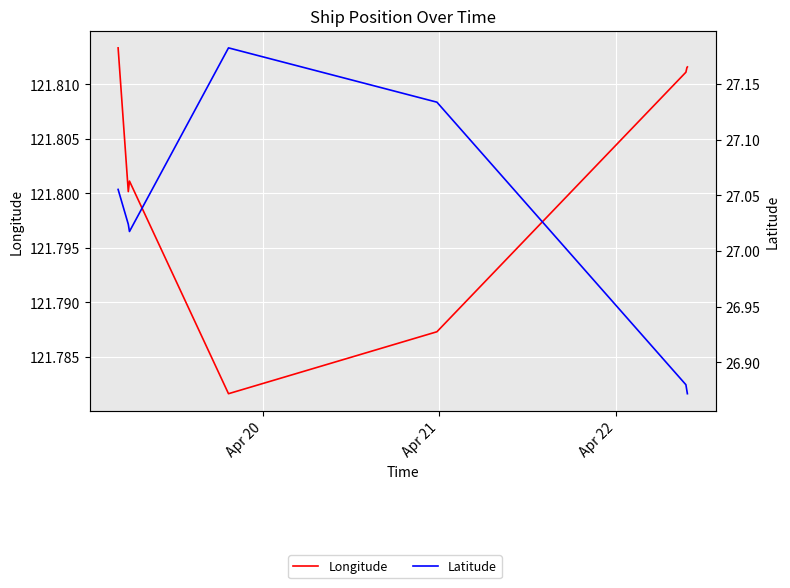

True or false: Longitude and Latitude cross at least once.

False